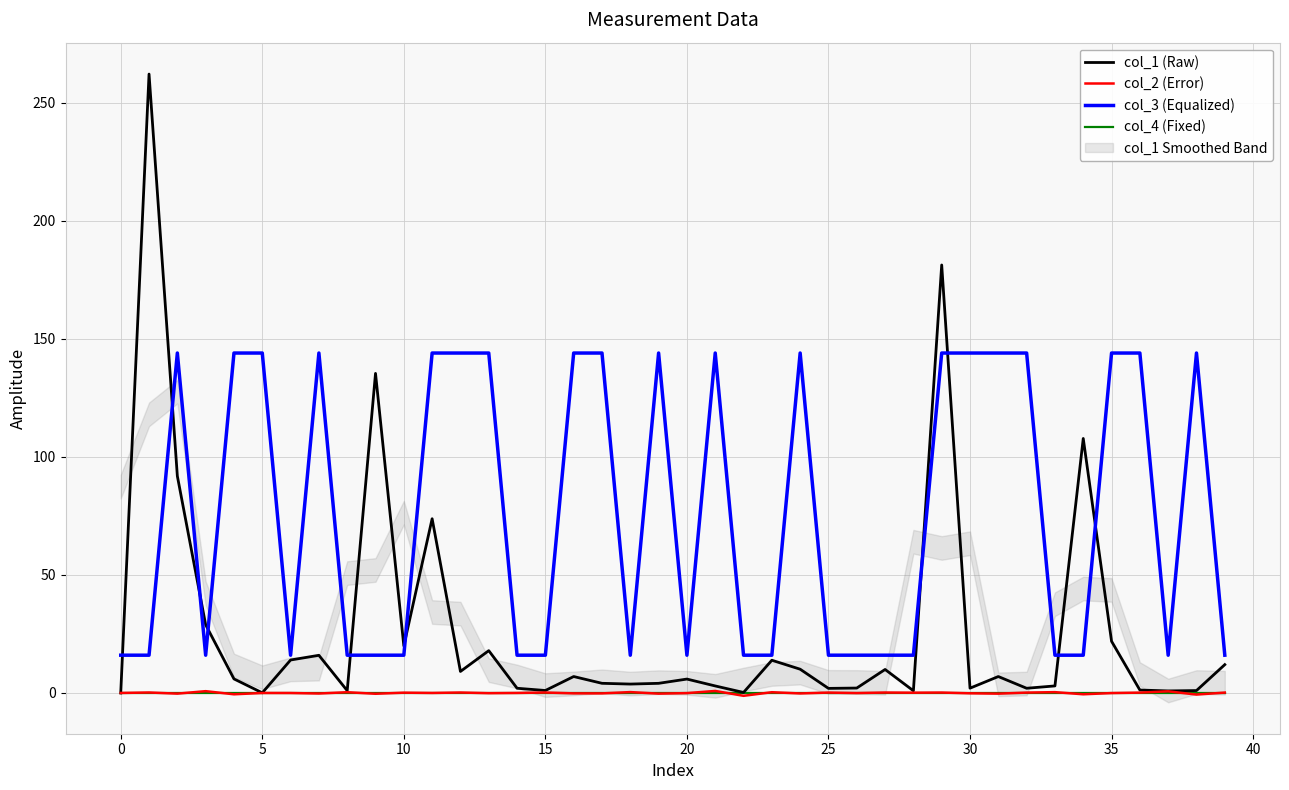

What is the total value across all series at 32?

146.1